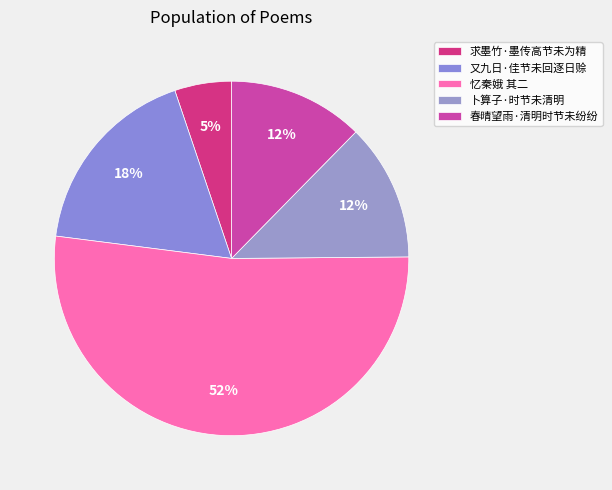

How many segments does this pie chart have?

5